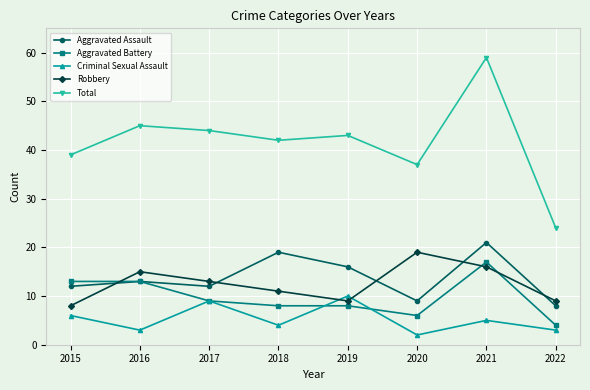

Which label corresponds to the largest value in the chart?

2021